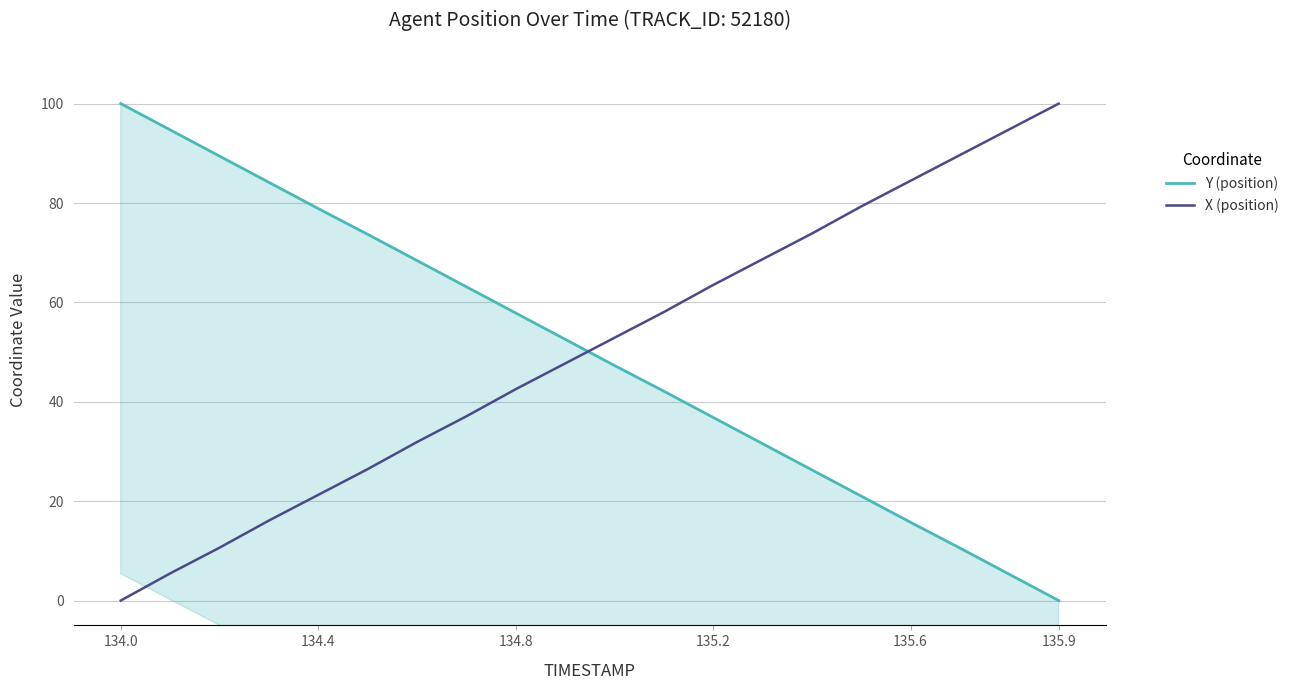

True or false: X (position) and Y (position) cross at least once.

True